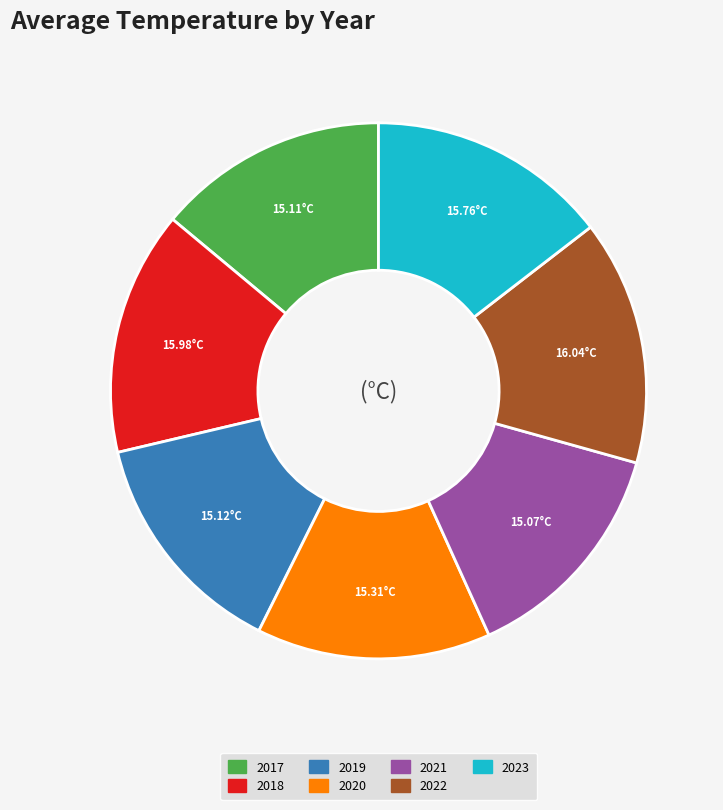

What is the ratio of the value at 2022 to the value at 2020?

1.0